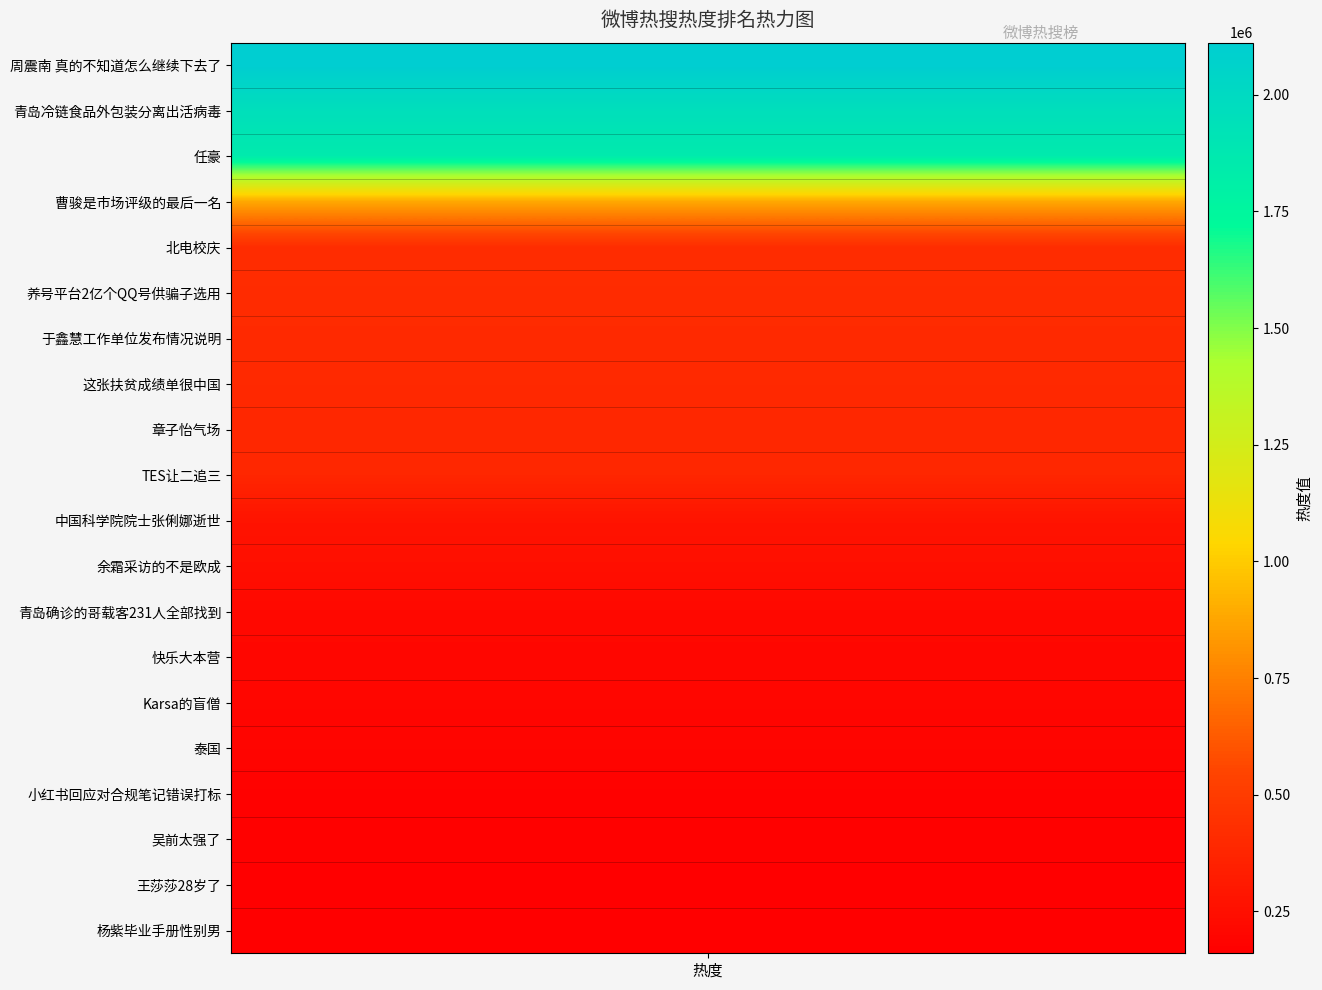

Reading right to left, what are all the values shown in this chart?

杨紫毕业手册性别男=160254	王莎莎28岁了=165246	吴前太强了=171206	小红书回应对合规笔记错误打标=173724	泰国=191091	Karsa的盲僧=199539	快乐大本营=202587	青岛确诊的哥载客231人全部找到=212999	余霜采访的不是欧成=249495	中国科学院院士张俐娜逝世=276240	TES让二追三=381374	章子怡气场=382266	这张扶贫成绩单很中国=397235	于鑫慧工作单位发布情况说明=401979	养号平台2亿个QQ号供骗子选用=410606	北电校庆=419443	曹骏是市场评级的最后一名=885737	任豪=1853198	青岛冷链食品外包装分离出活病毒=1954480	周震南 真的不知道怎么继续下去了=2111547